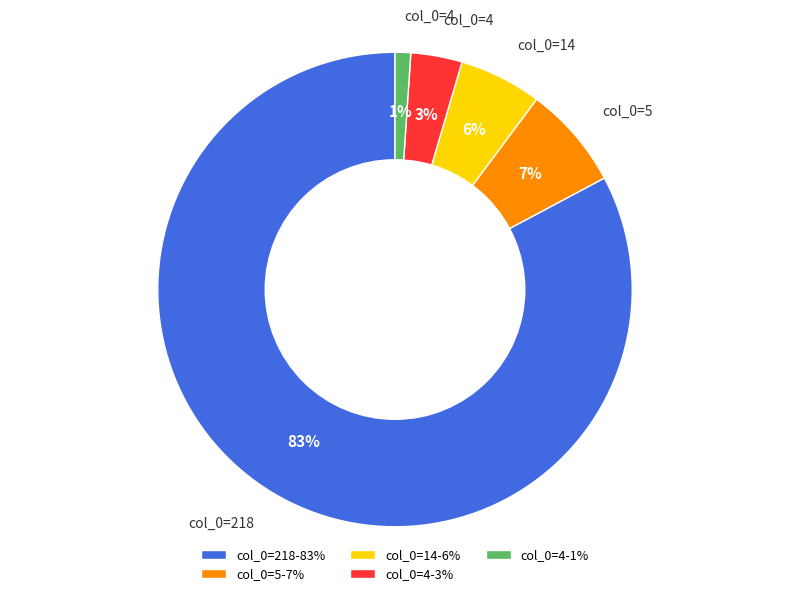

Do col_0=218-83% and col_0=4-3% together represent more than half of the pie?

Yes